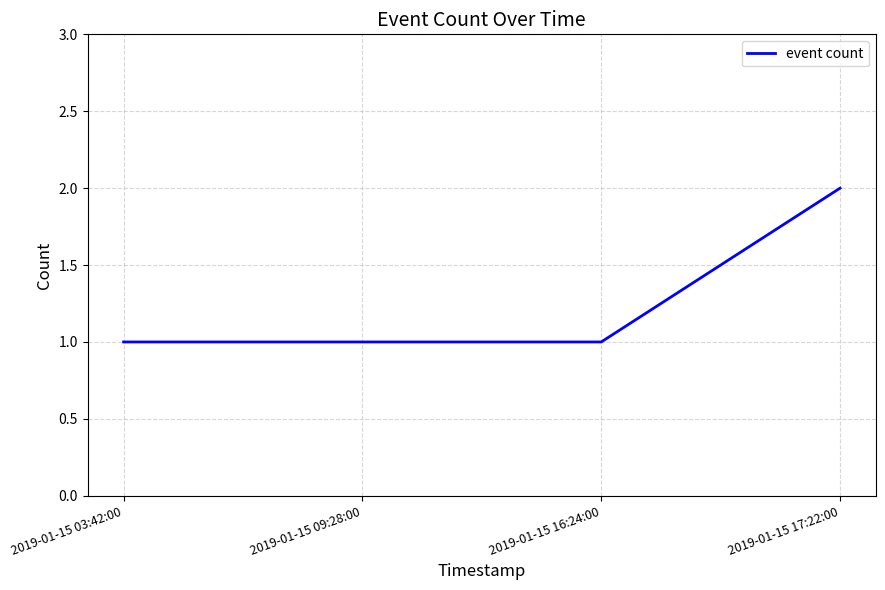

Count the number of categories in the chart.

4